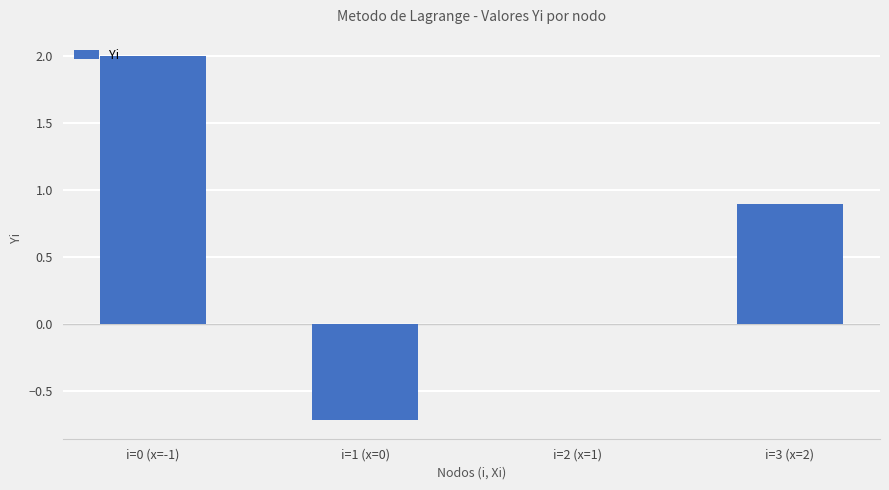

Reading left to right, list all the values displayed in this chart.

2.0	-0.7	0.0	0.9